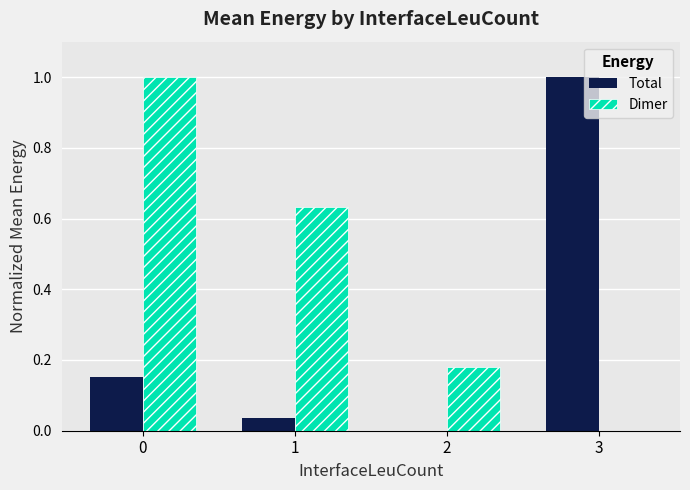

How many categories are shown in the chart?

4